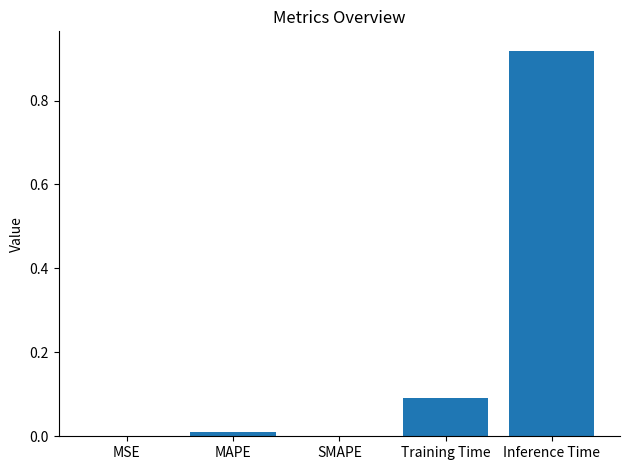

Which category has the highest value across all series?

Inference Time